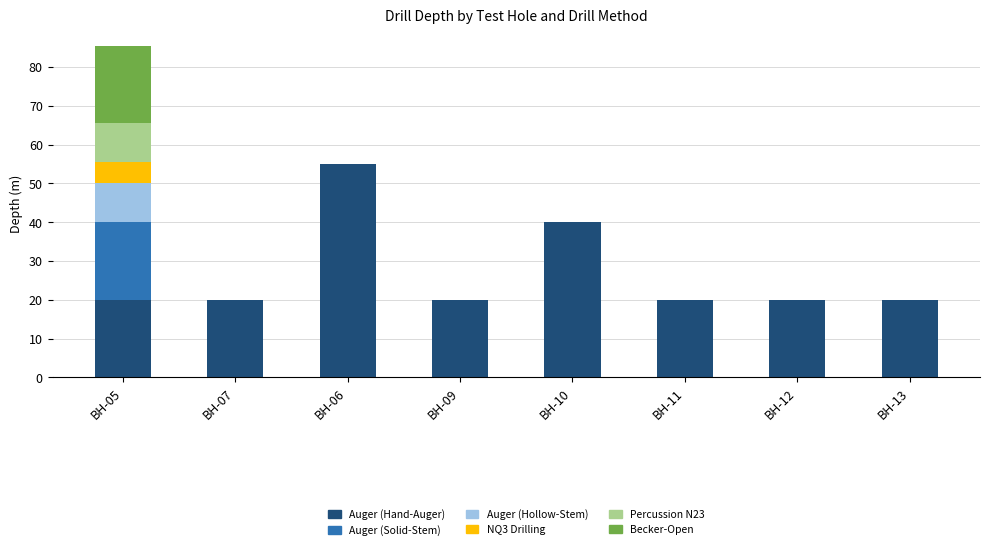

The value of Auger (Hand-Auger) at BH-13 is 26.6. True or false?

False